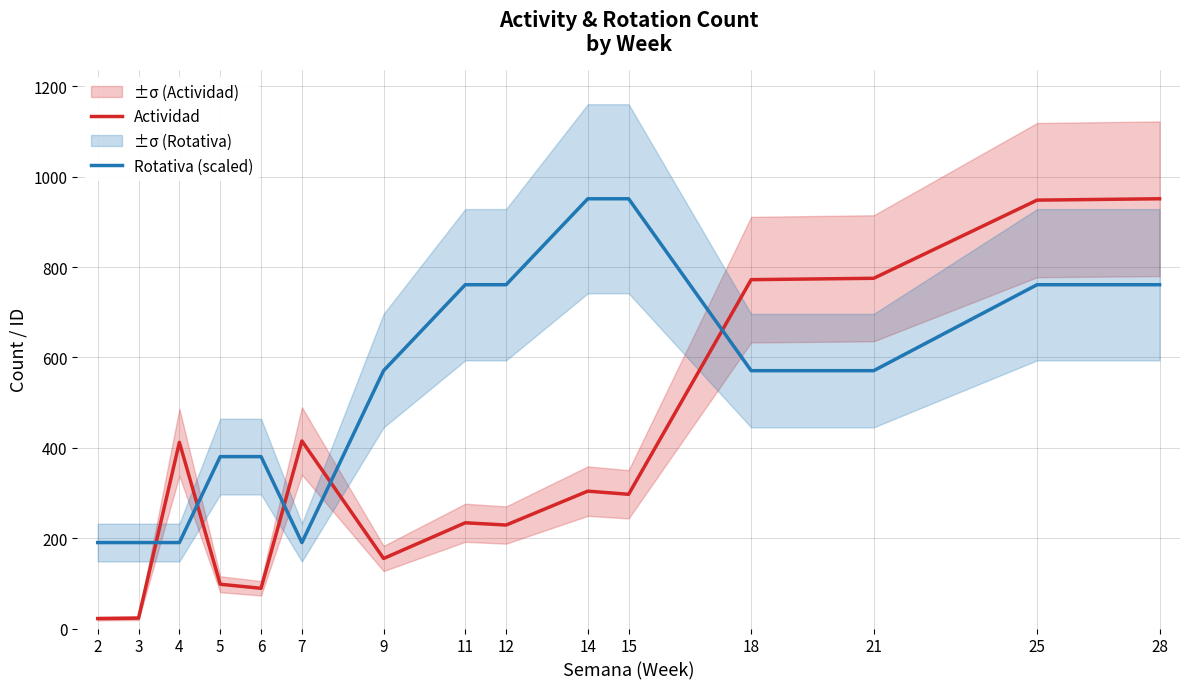

How many lines are shown in the chart?

2